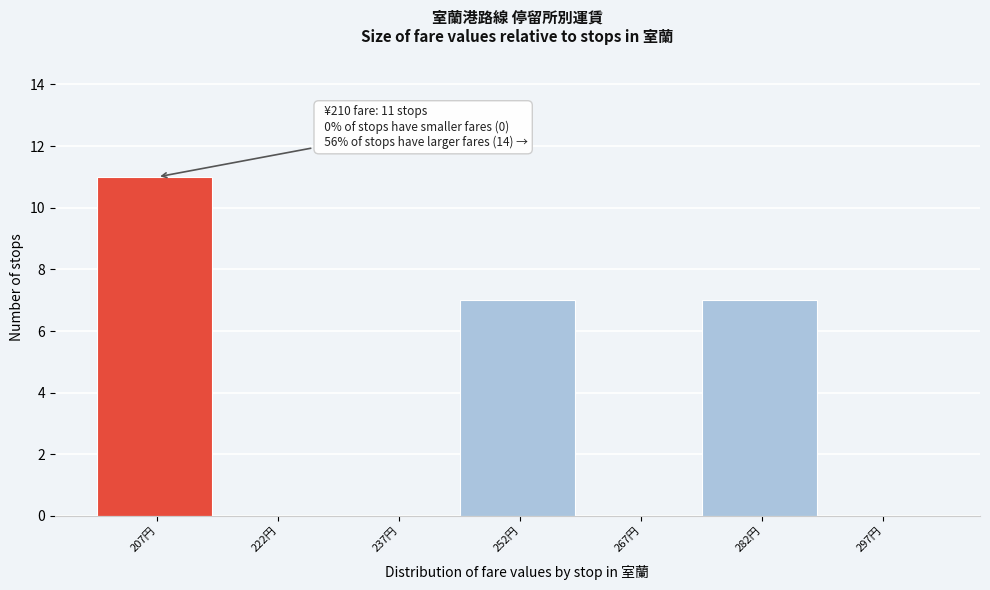

Over which range of the x-axis is the bar tallest?

200 to 215